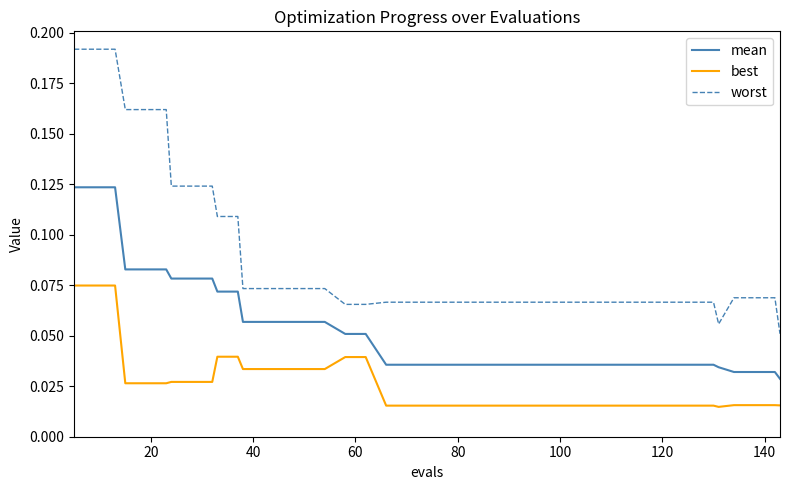

True or false: best and worst intersect in this chart.

False